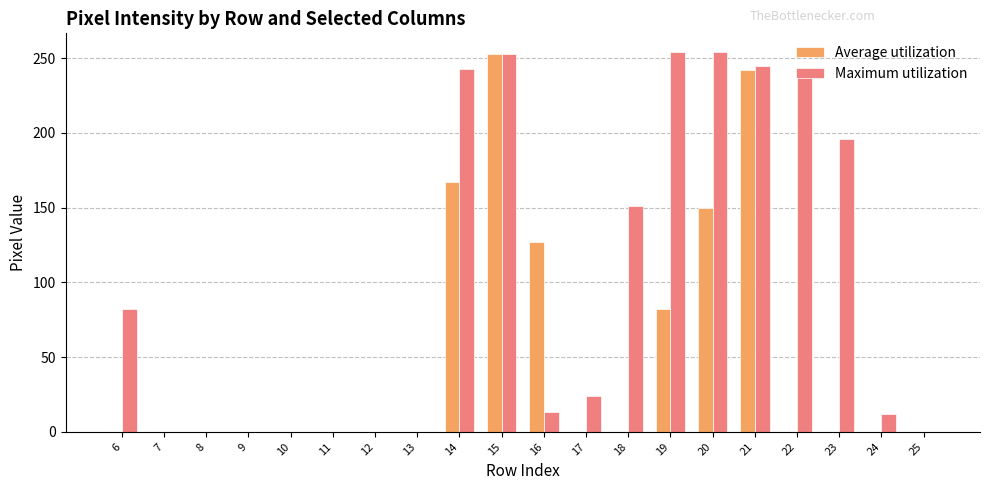

What is the maximum value shown in the chart?

254